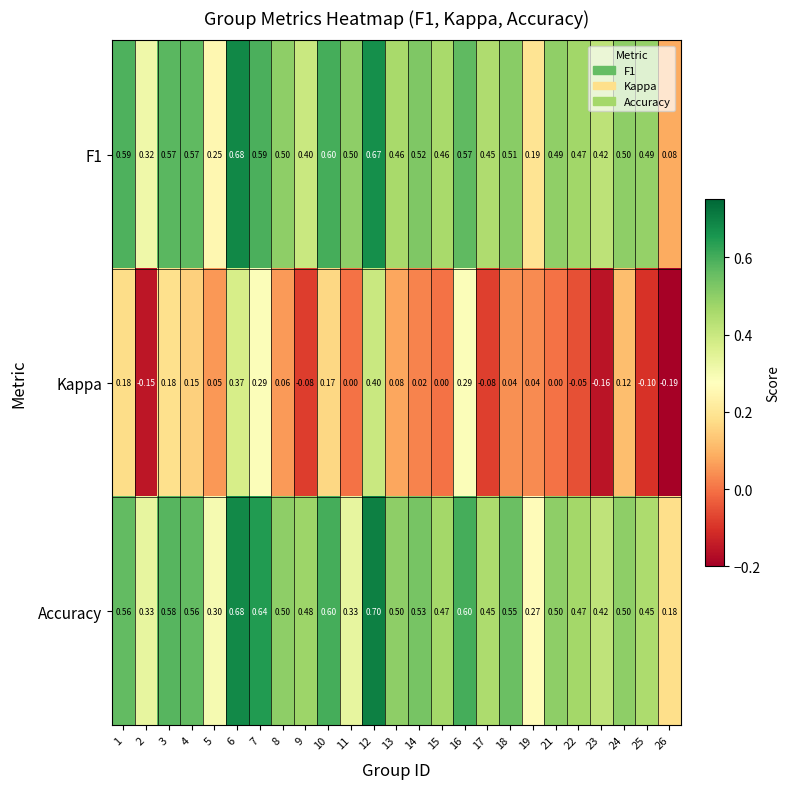

Which series has the largest total across all categories?

Accuracy